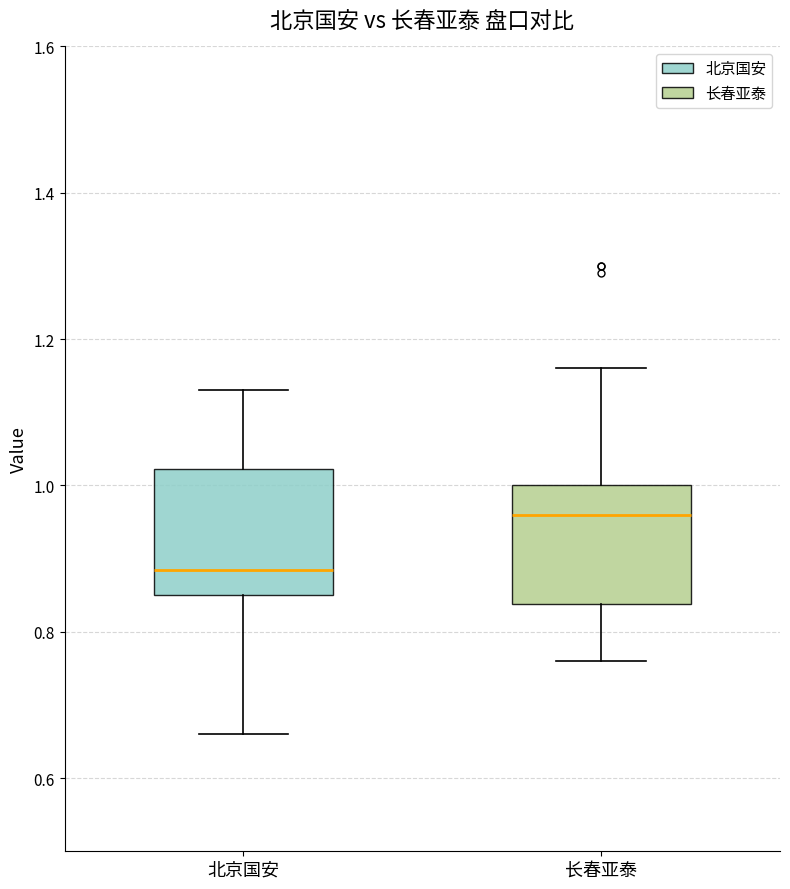

Reading left to right, transcribe this box plot: for each box, give where its median line is, the range the box spans, and where its two whiskers end, as read against the y-axis. The values are not printed on the chart, so give them approximately, as read against the axis.

北京国安: median 0.88, box 0.86 to 1.02, whiskers 0.66 to 1.14
长春亚泰: median 0.96, box 0.84 to 1.00, whiskers 0.76 to 1.16